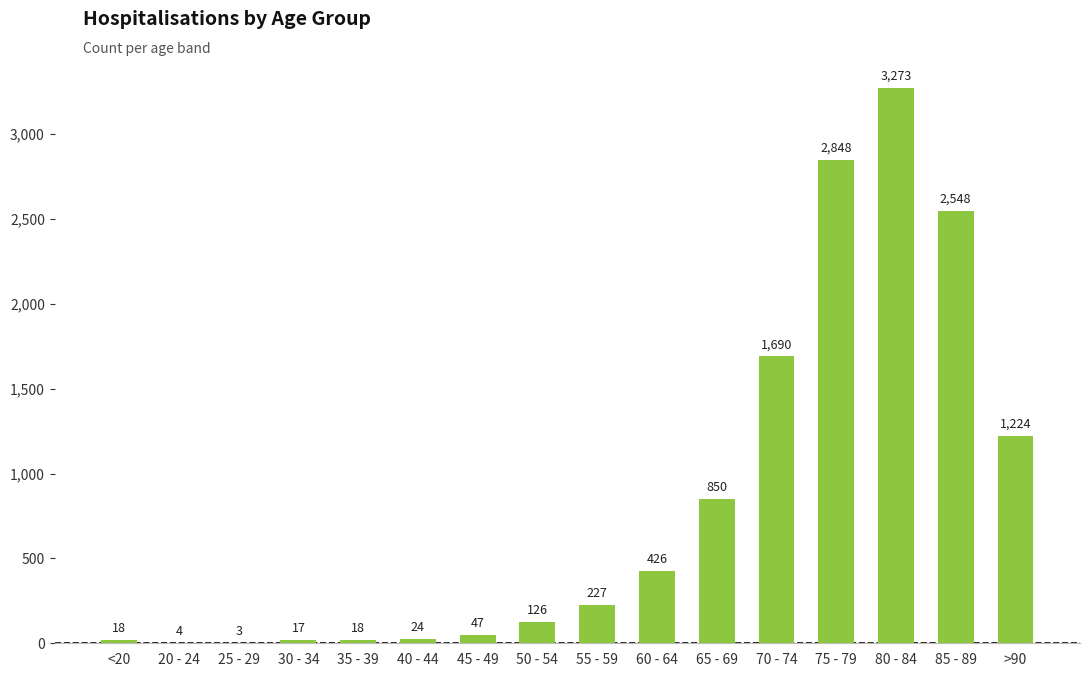

Count the number of categories in the chart.

16